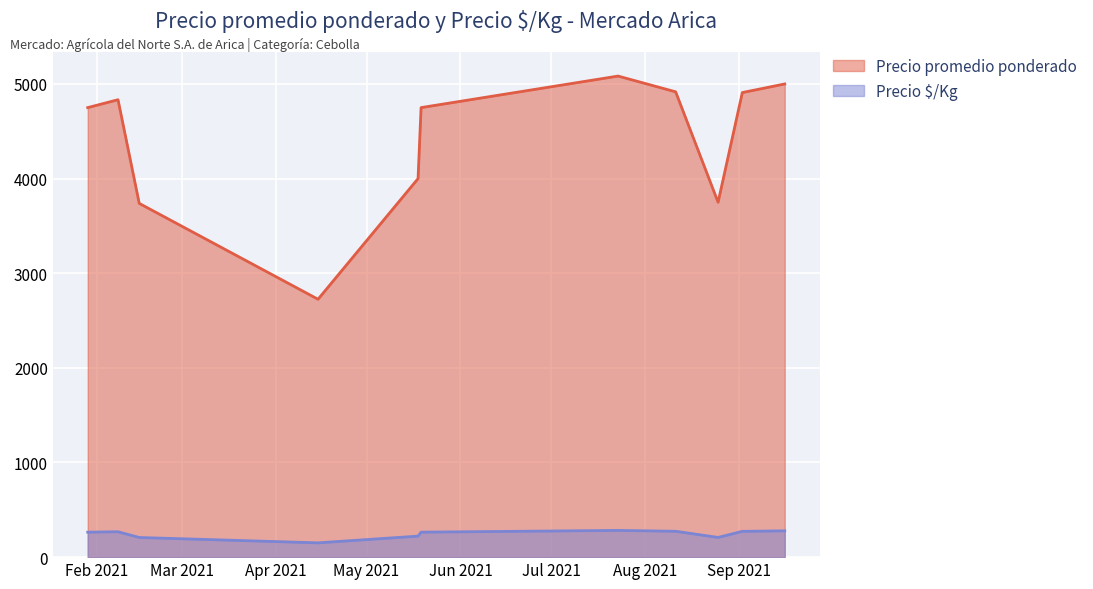

True or false: Precio é/Kg and Precio promedio ponderado intersect in this chart.

False